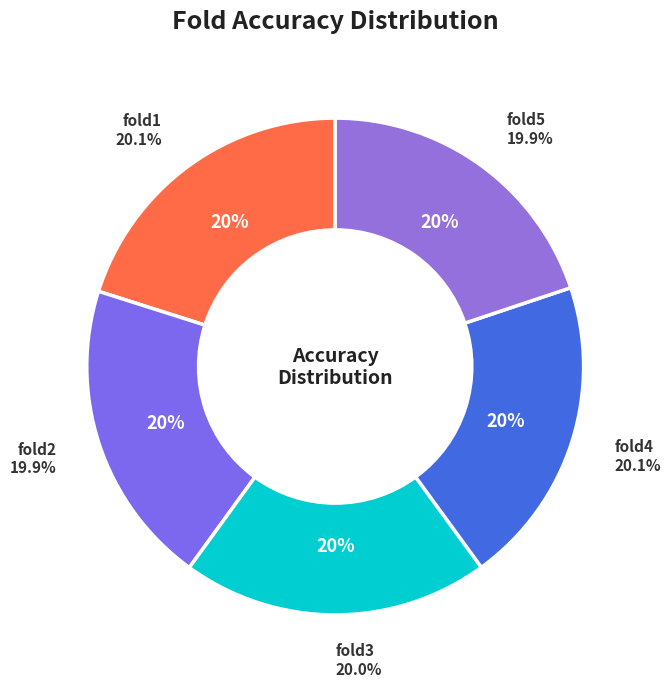

Which category has the smallest portion of the pie?

fold5